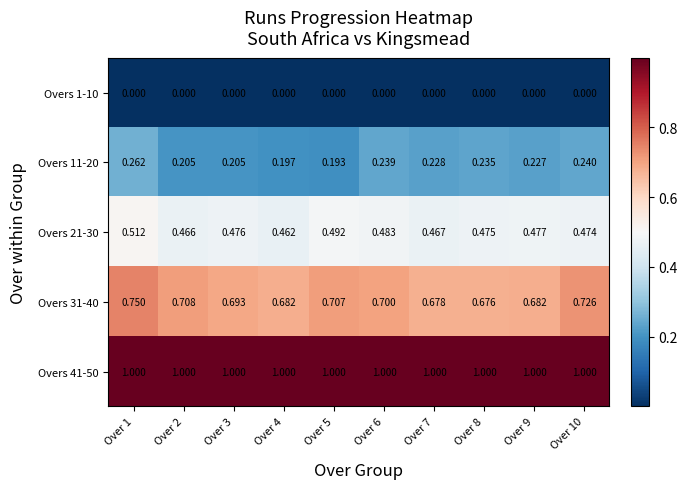

Rank the series by their maximum value, from highest to lowest.

Overs 41-50, Overs 31-40, Overs 21-30, Overs 11-20, Overs 1-10